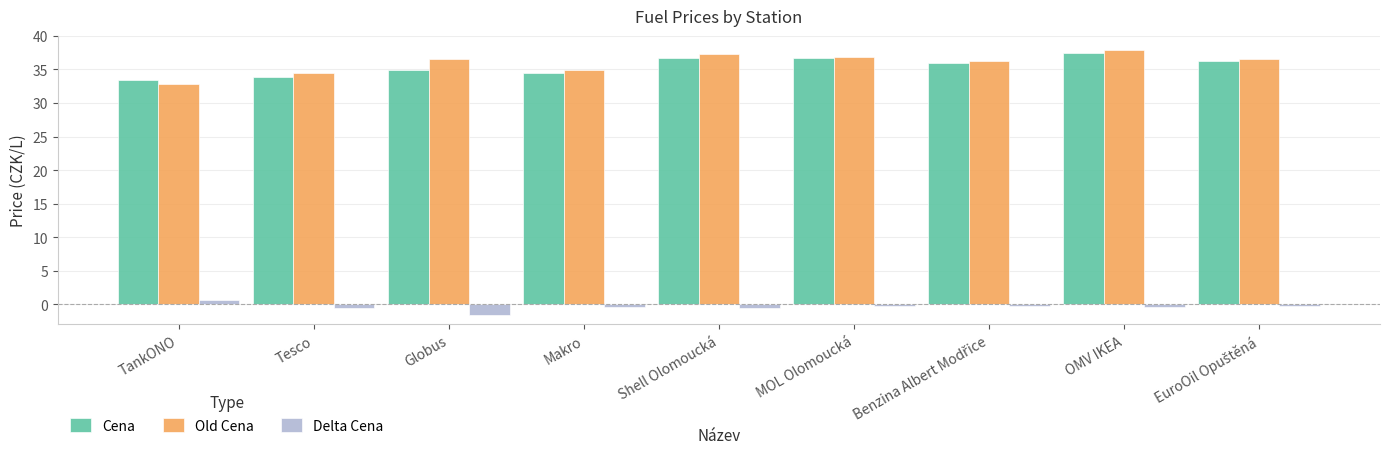

True or false: Old Cena has a value of 34.5 at Tesco.

True